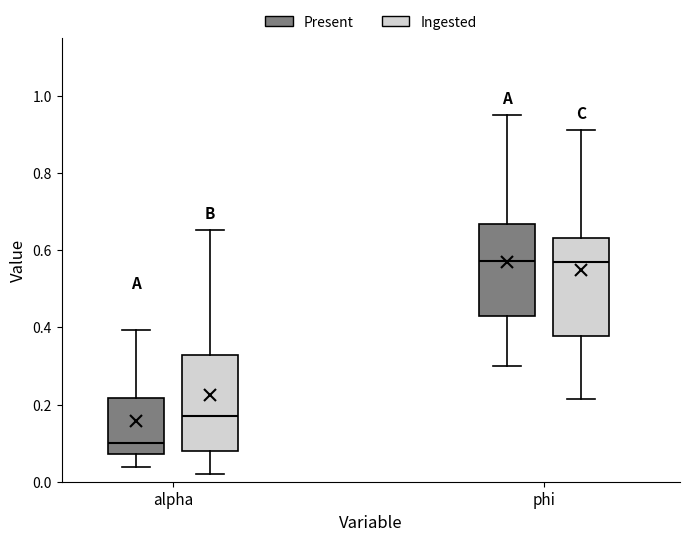

Which box has the lowest median line?

alpha (Present)